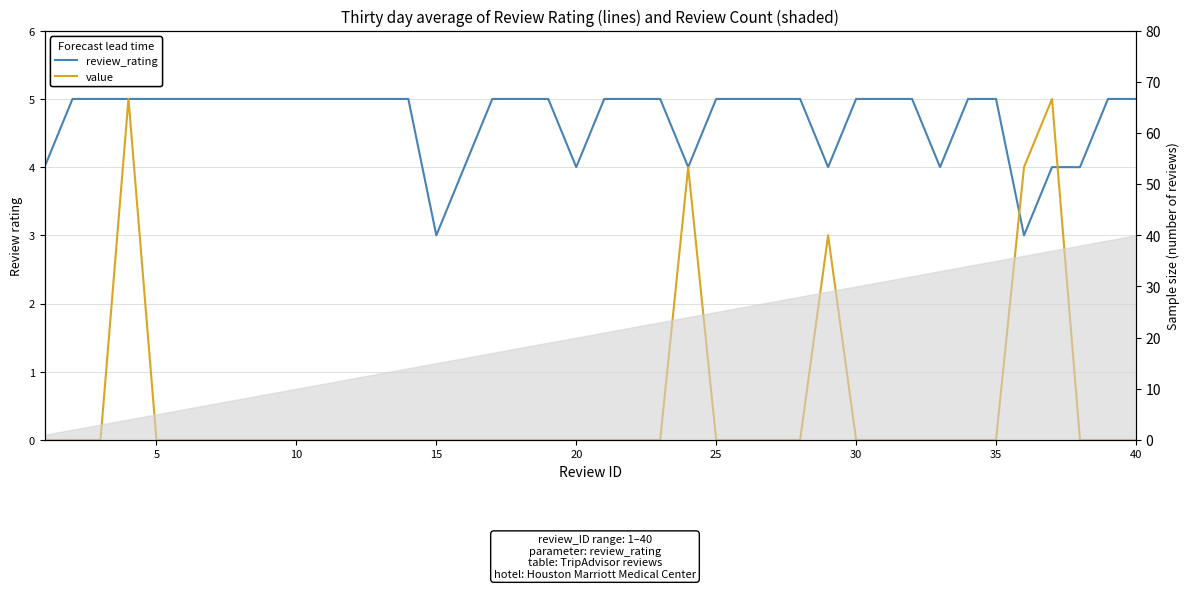

What are all the series names shown in the legend?

review_rating, value